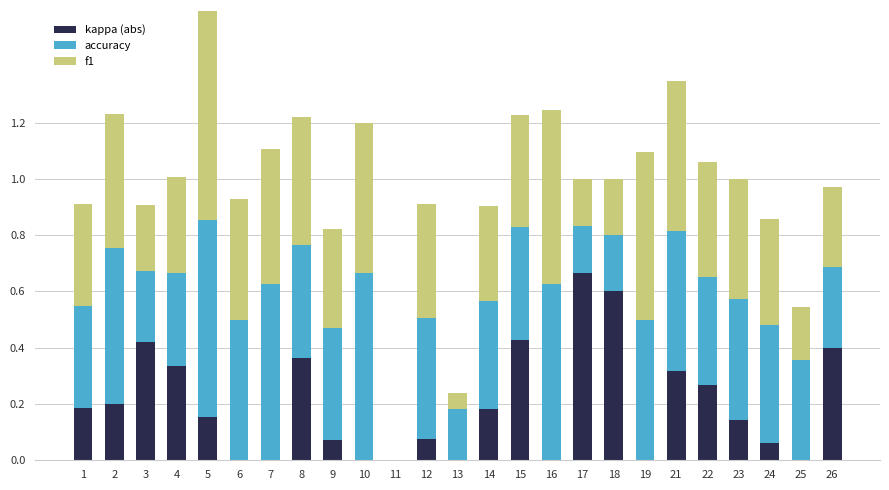

At which category is the sum across all series the highest?

5